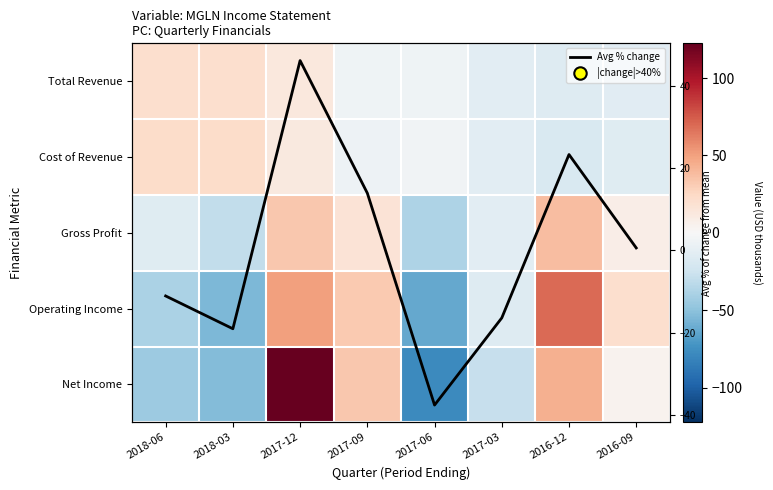

Which series has the largest total across all categories?

Total Revenue